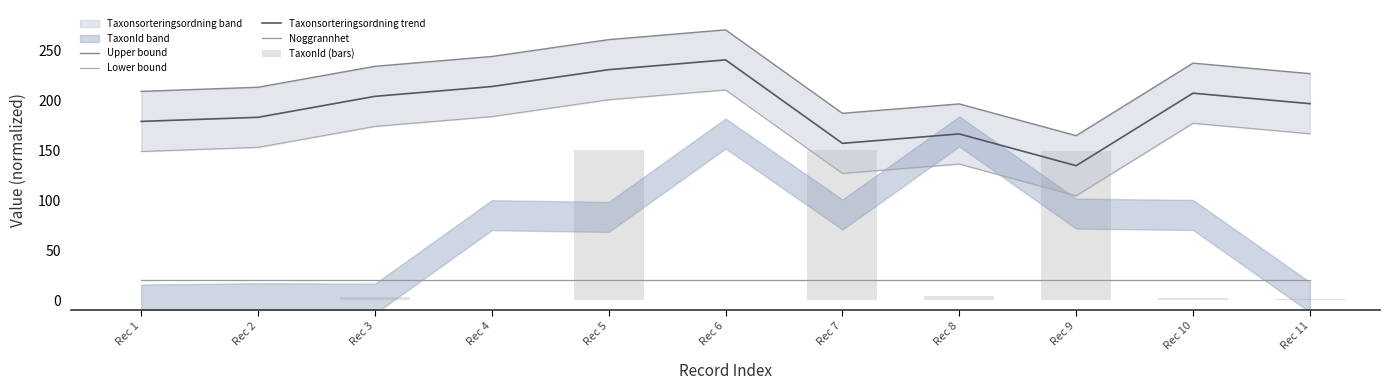

Read the TaxonId (bars) value at Rec 10.

2.1